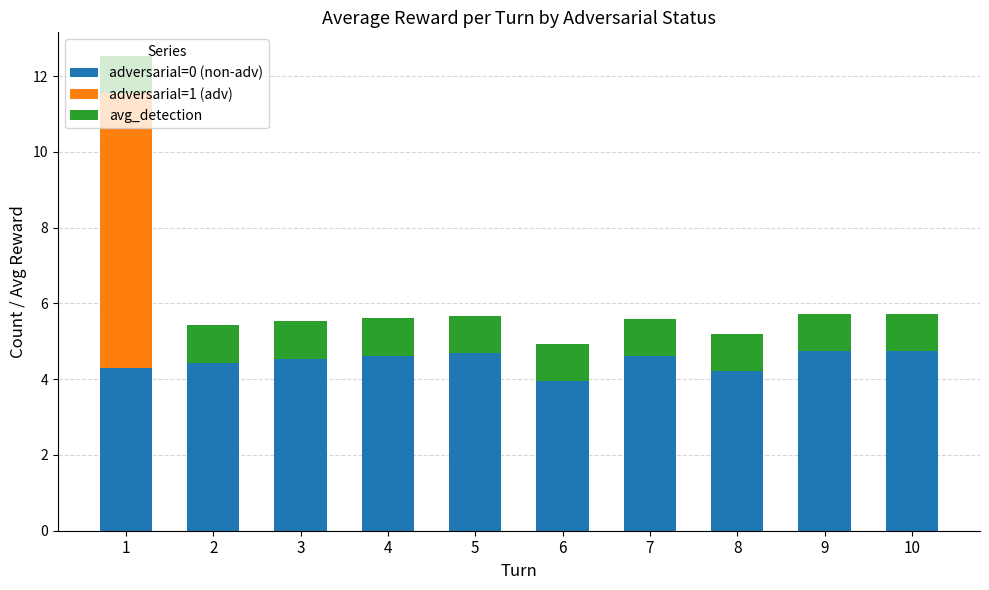

What is the total value across all series at 9?

5.7